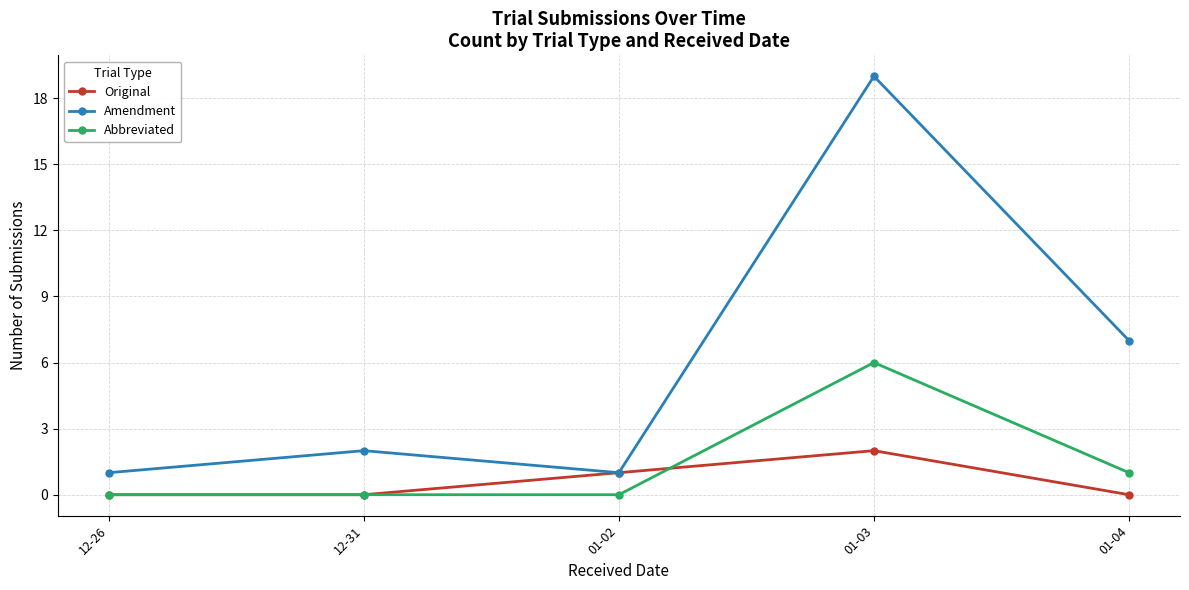

Does the chart display data point markers on the line(s)?

Yes